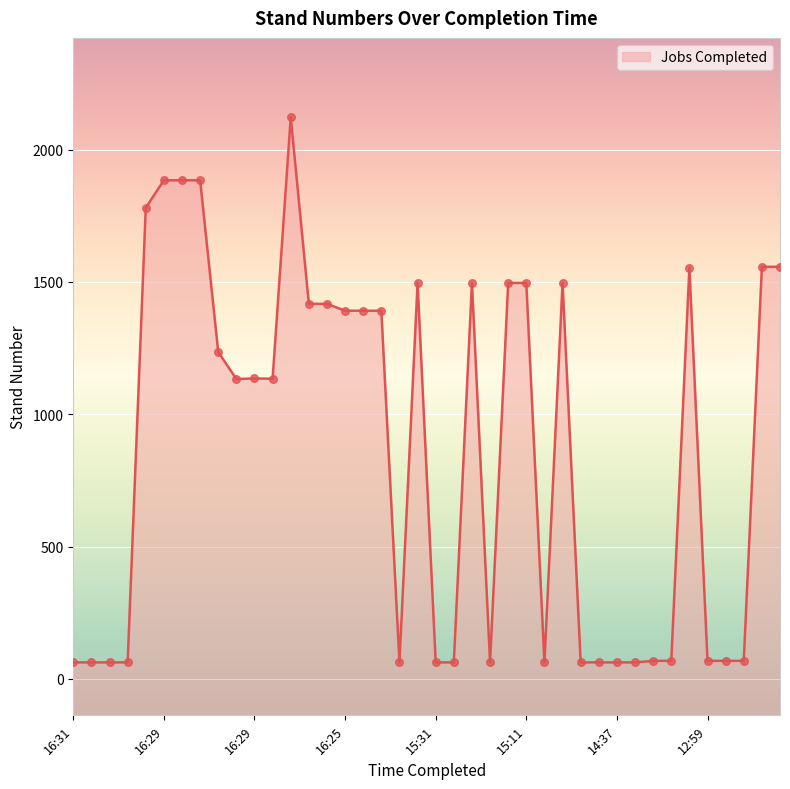

Approximately how many times larger is the value at 2021-07-16 12:43 compared to 2021-07-16 12:59?

22.9